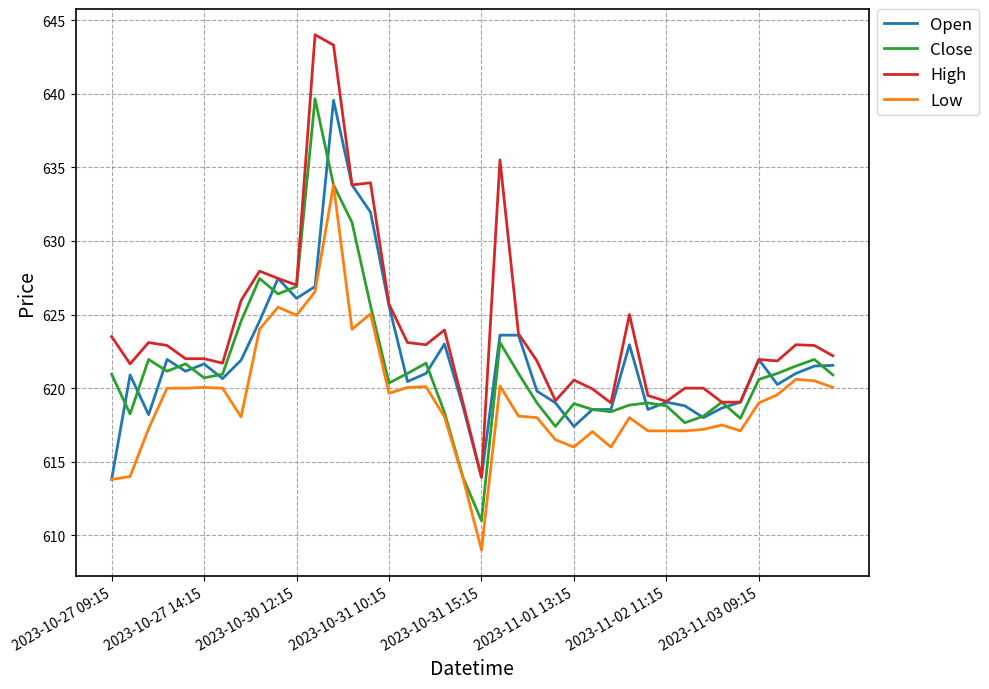

True or false: High and Low intersect in this chart.

False